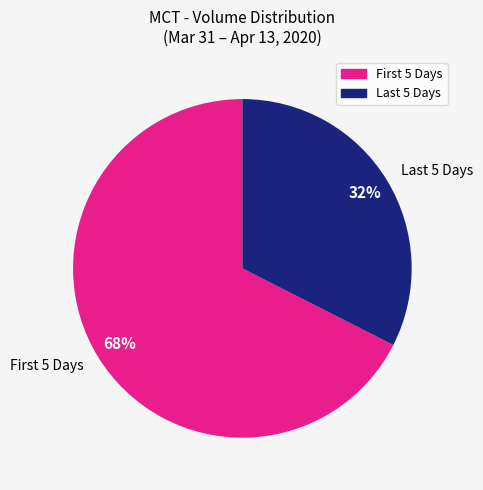

Which category has the biggest portion of the pie?

First 5 Days